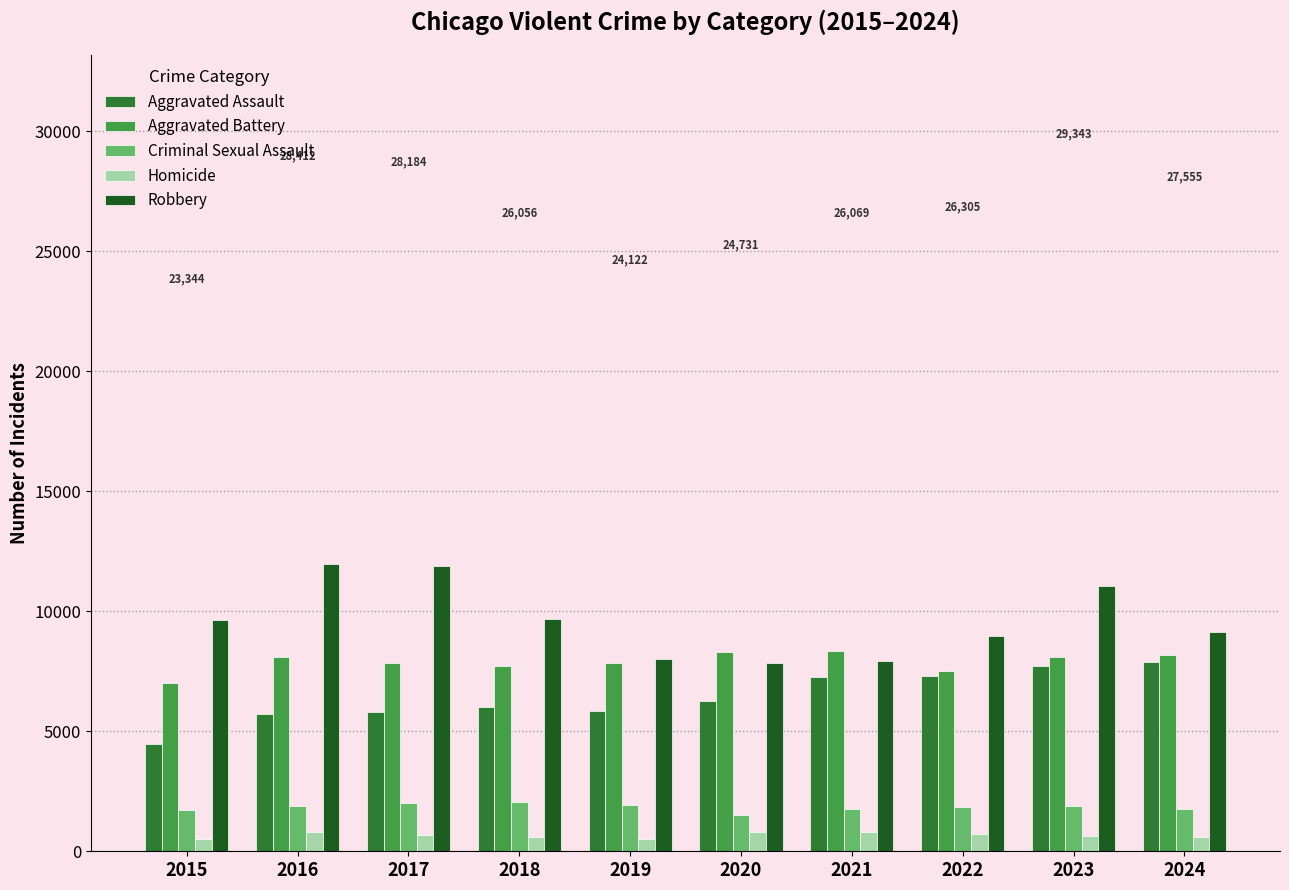

What is the difference between the maximum and second lowest values in the Aggravated Assault series?

2187